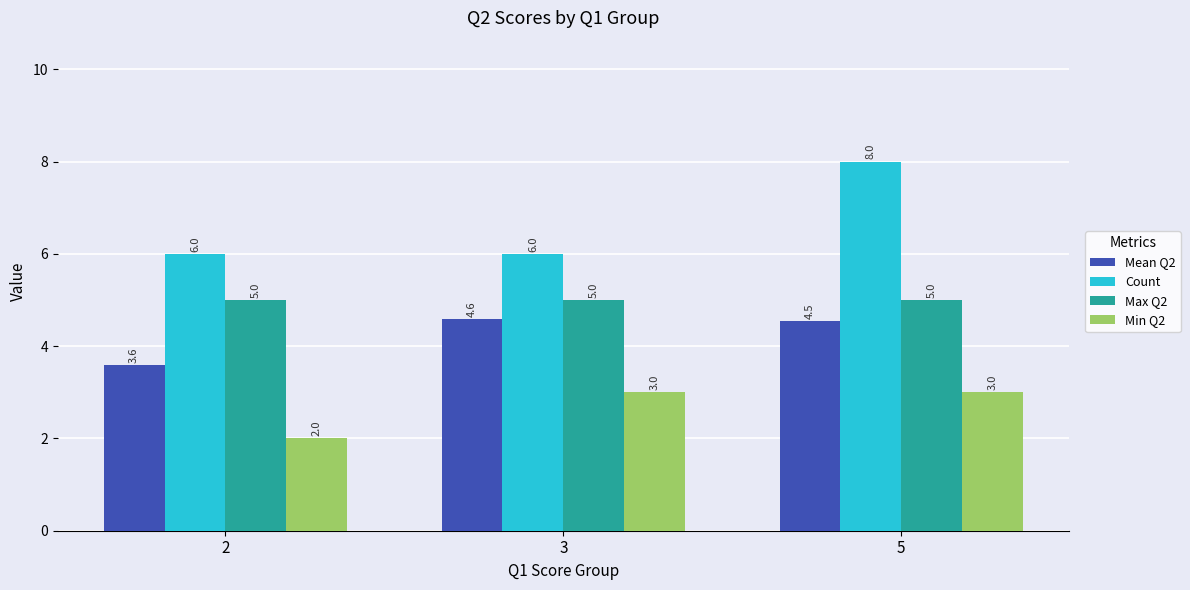

What are all the series names shown in the legend?

Mean Q2, Count, Max Q2, Min Q2